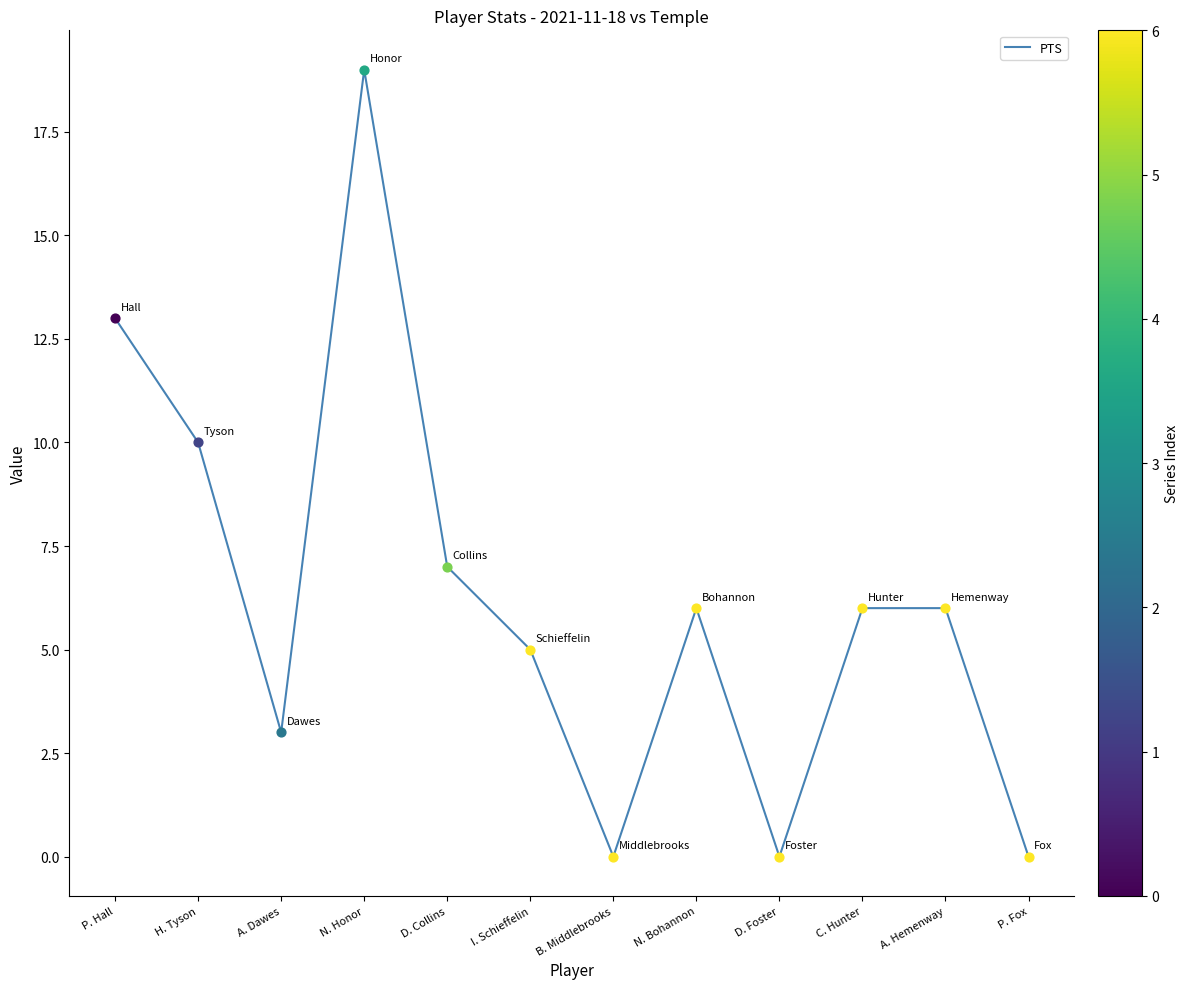

What is the change in value from P. Hall to D. Collins?

-6